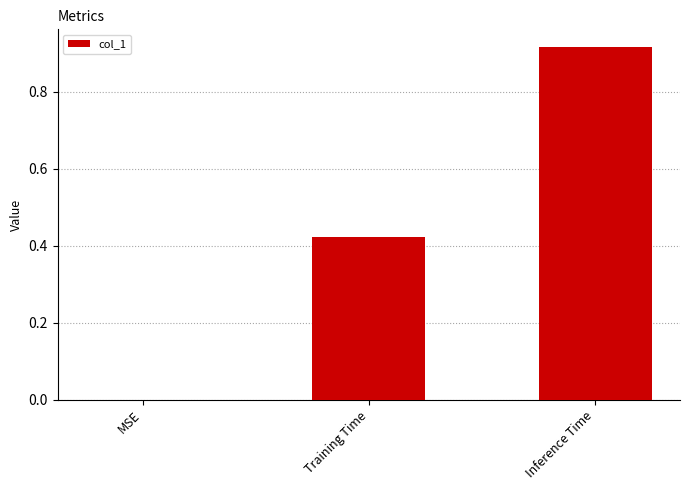

Which label corresponds to the largest value in the chart?

Inference Time